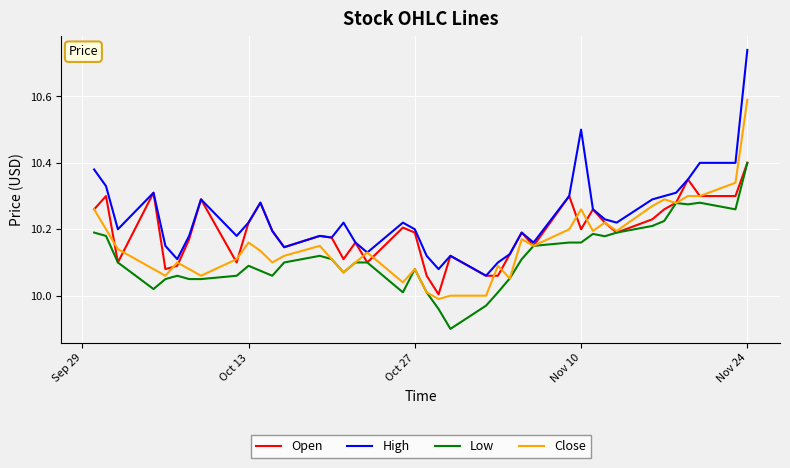

What is the minimum value for Low?

9.9